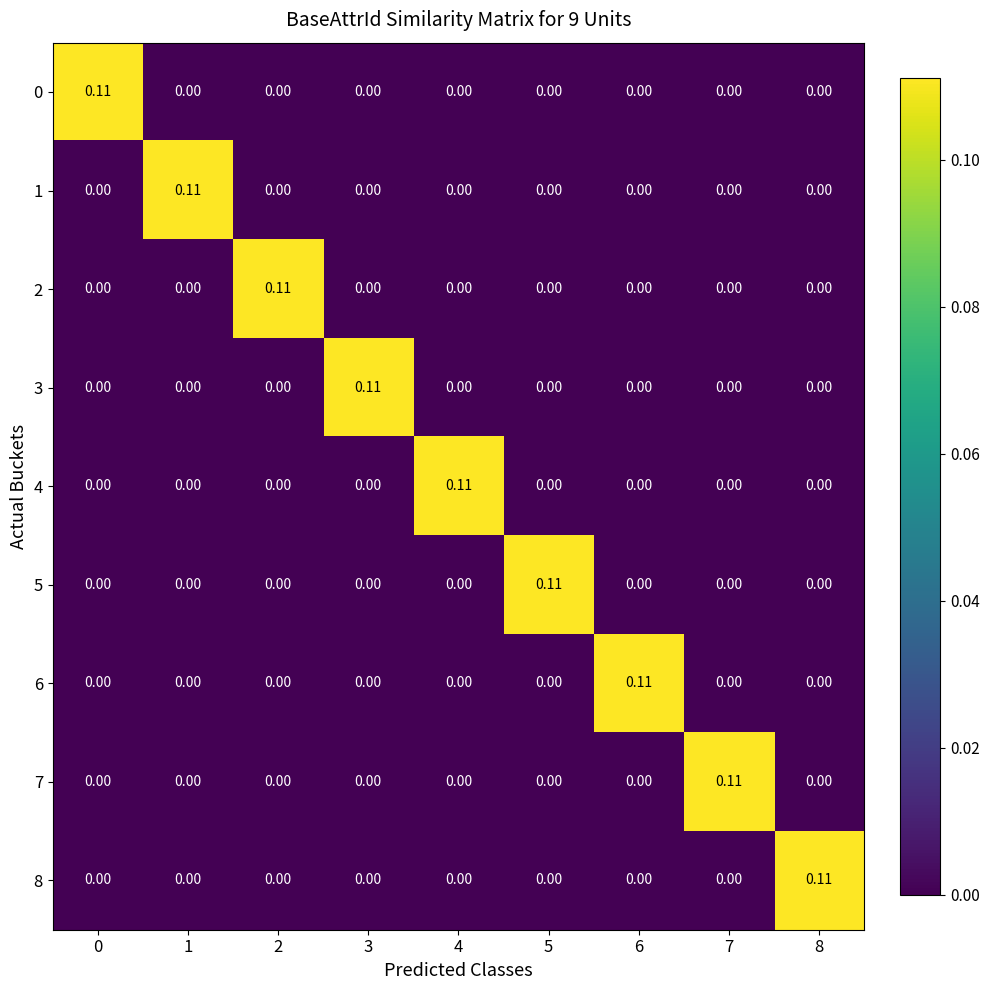

Is the value of 6 at 1 greater than the value of 8 at 8?

No